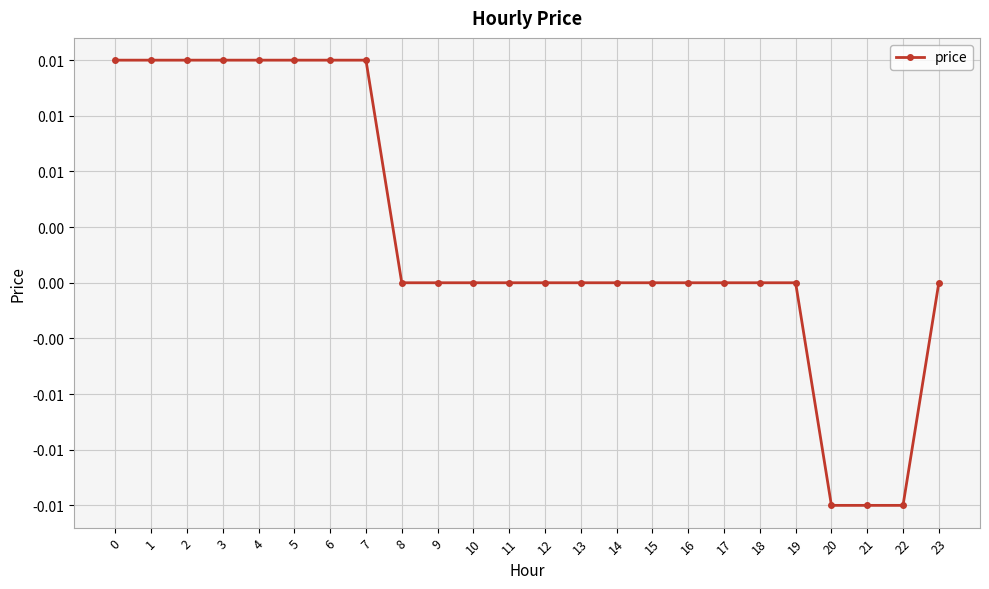

Is it true that the value at 22 is -0.0?

False